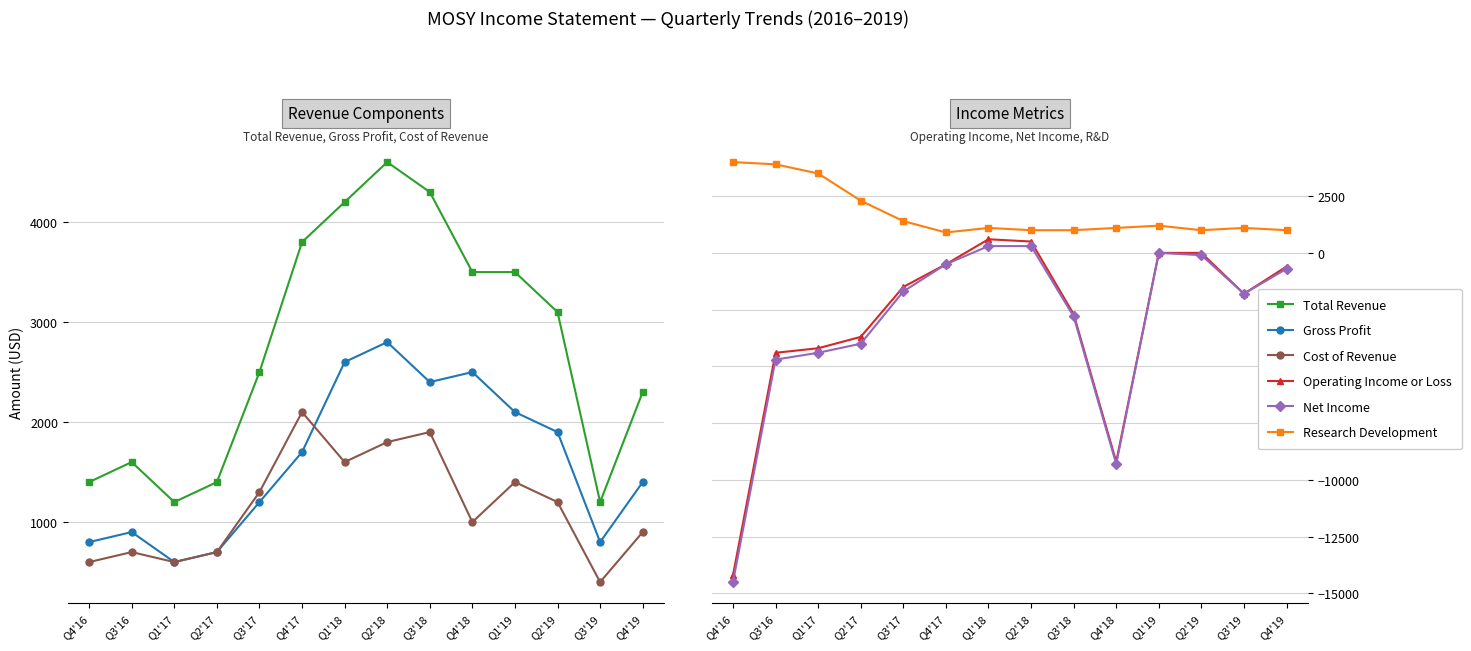

Which has a higher value, Q1'17 or Q3'16?

Q3'16